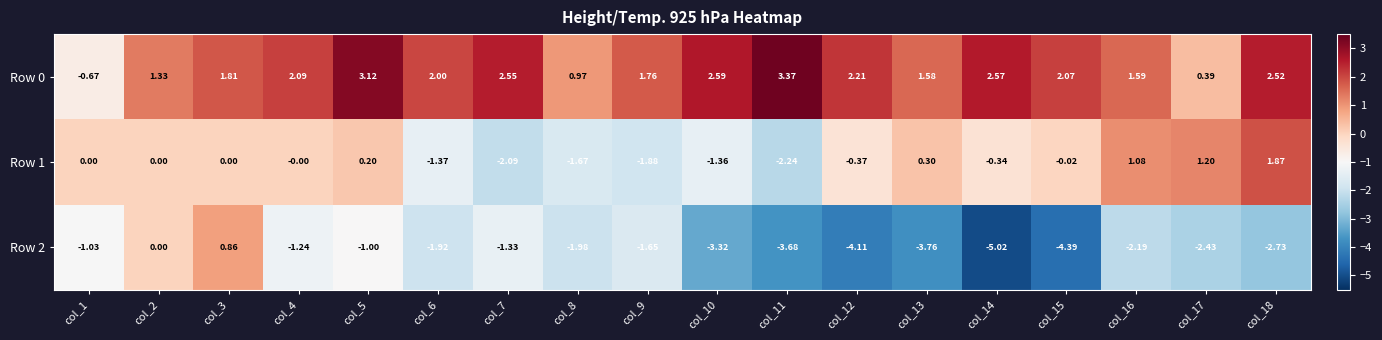

Is the value of Row 2 at col_16 greater than the value of Row 0 at col_14?

No